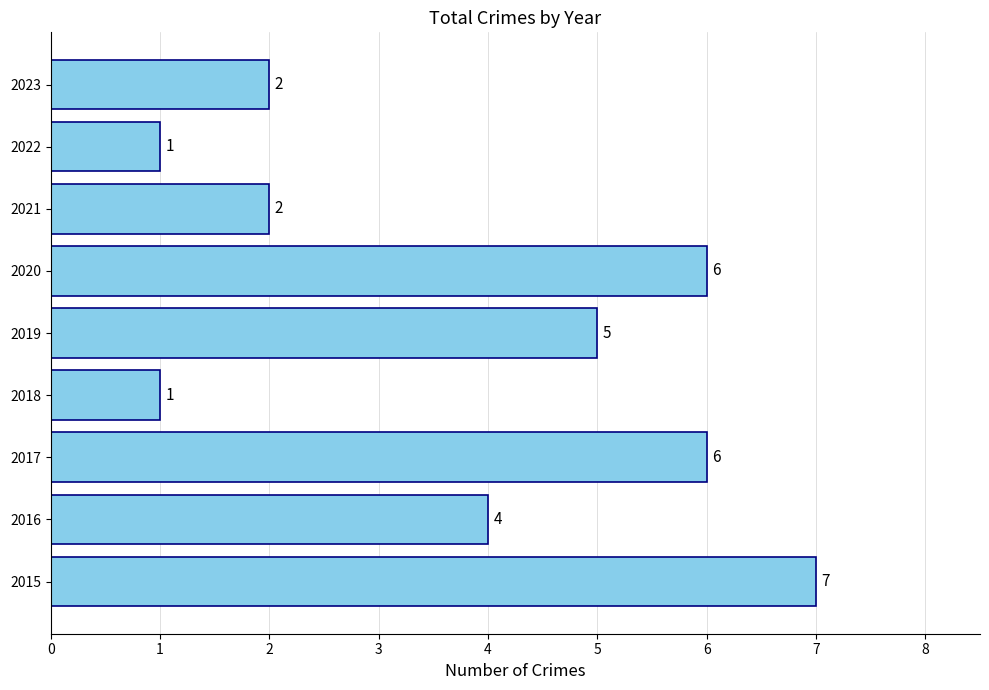

The chart shows a value of 1 at 2018. True or false?

True